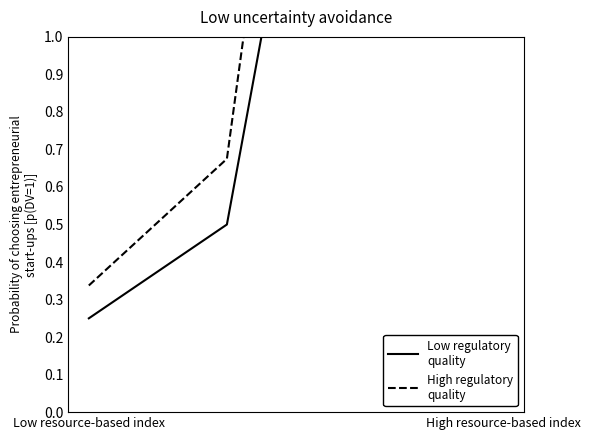

What is the sum of the Low regulatory
quality values at Low resource-based index and 2?

2.7